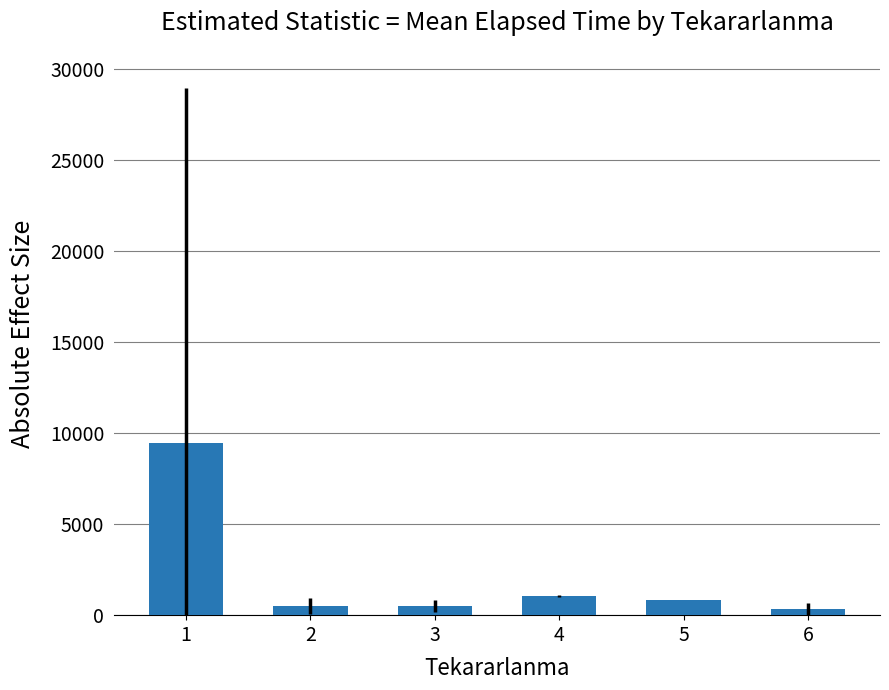

What is the maximum value shown in the chart?

9468.8